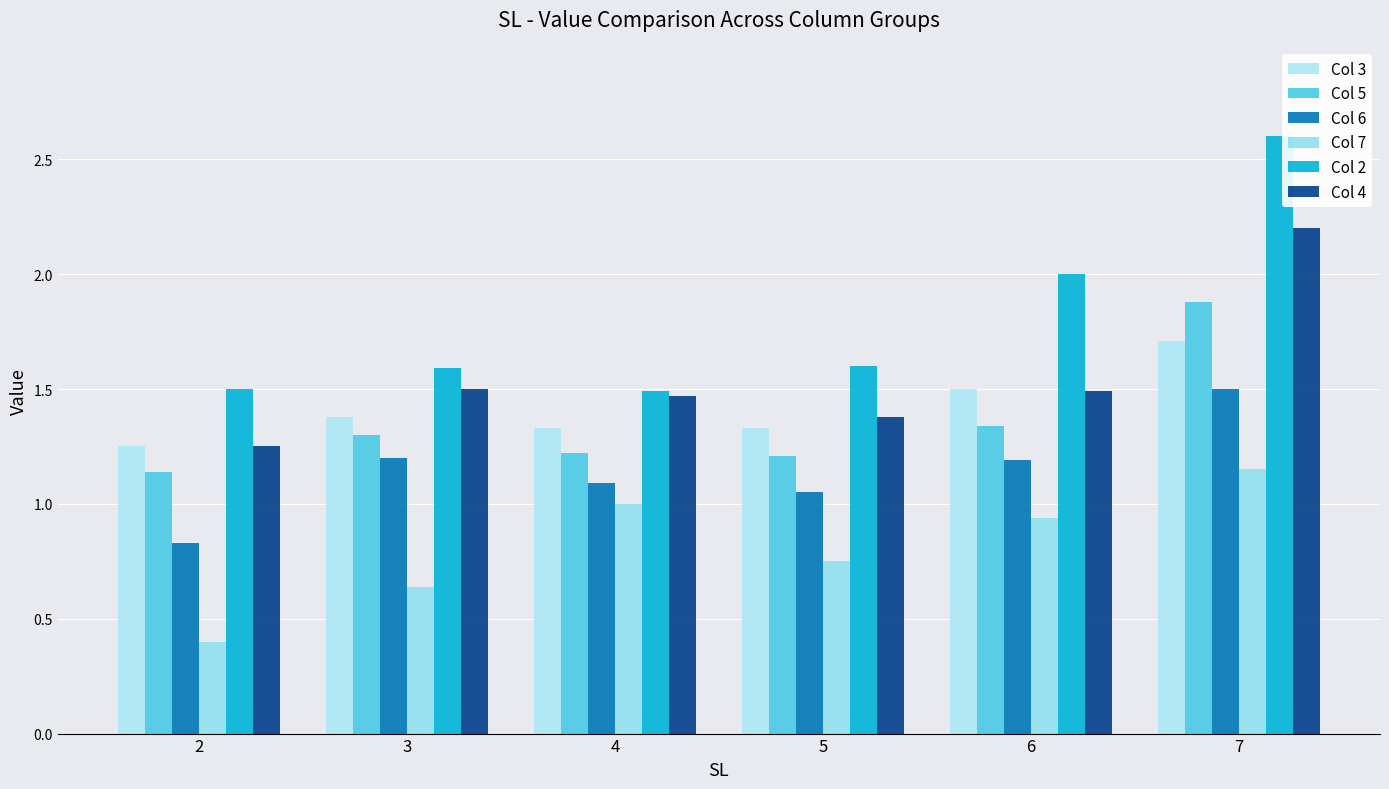

True or false: Col 3 has a value of 2.1 at 2.

False